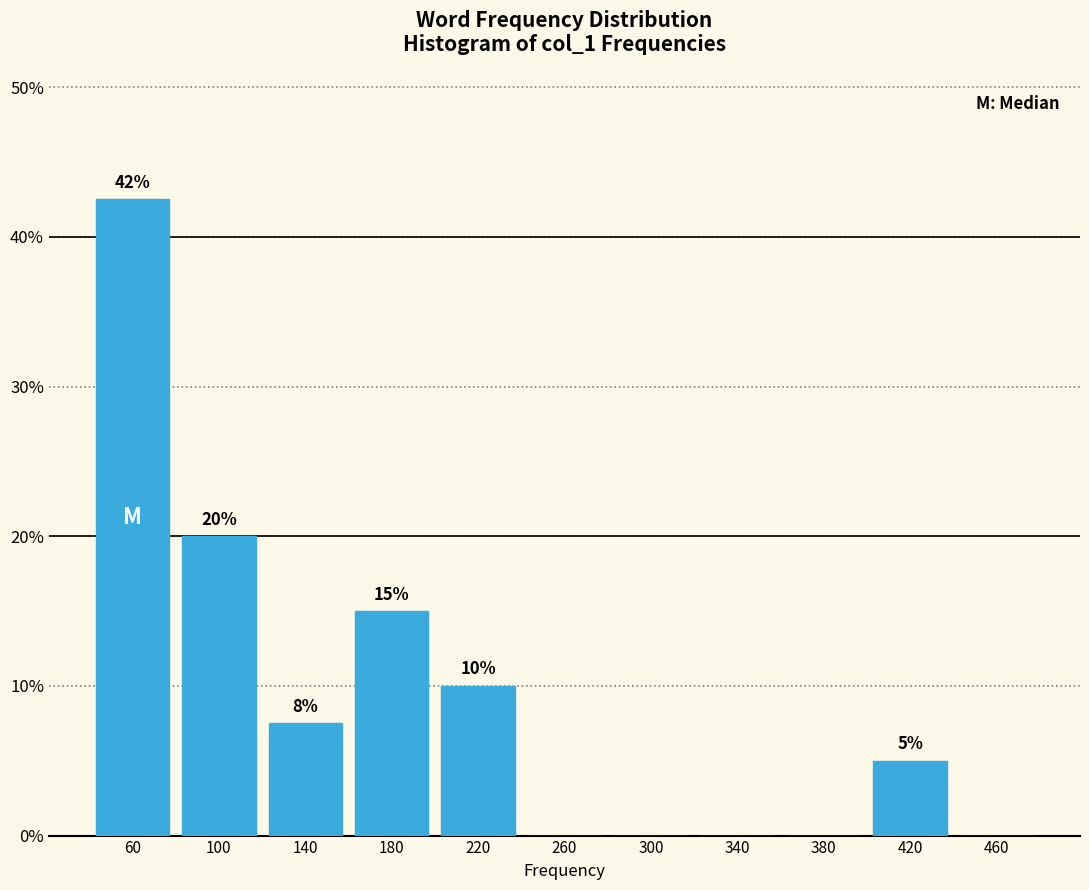

At which category does the chart reach its peak across all series?

60